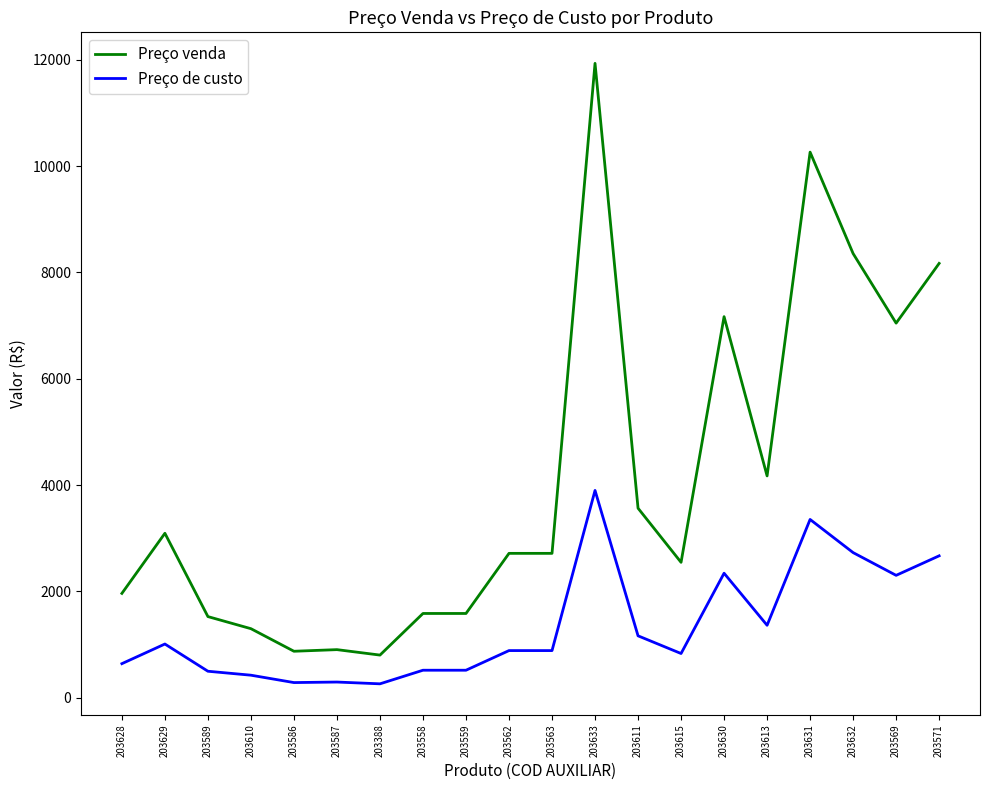

The value of Preço de custo at 203633 is 6937.9. True or false?

False